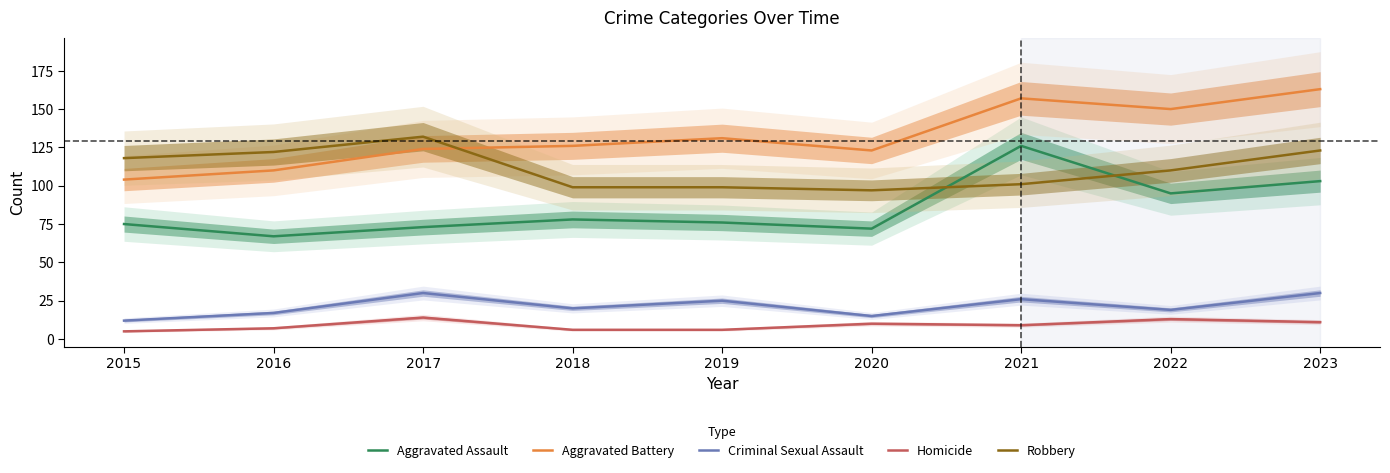

Between 2020 and 2022, which is larger?

2022